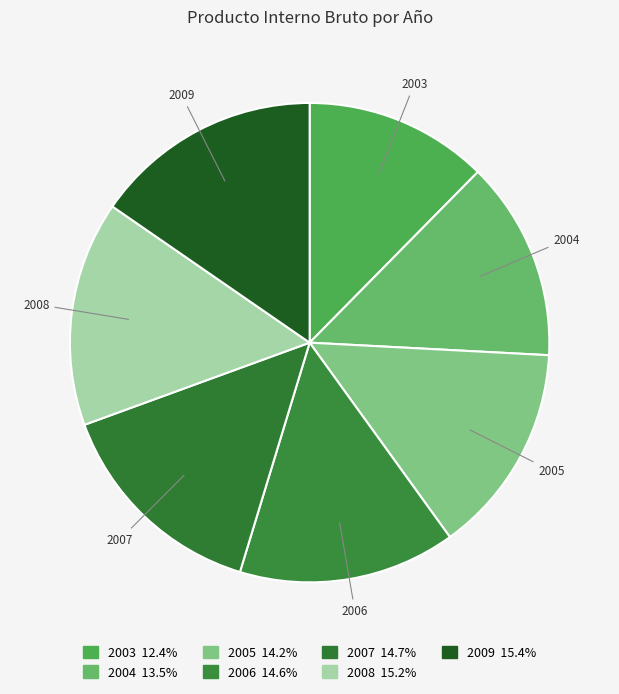

How many segments does this pie chart have?

7